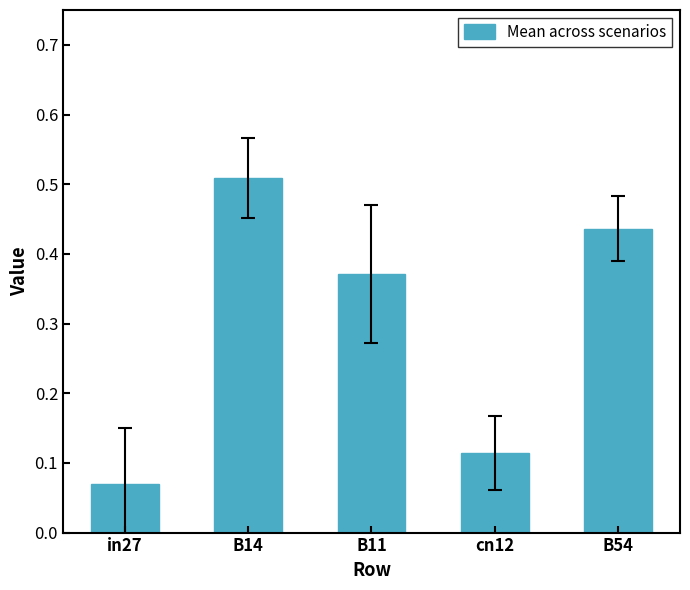

At which category does the chart reach its minimum across all series?

in27